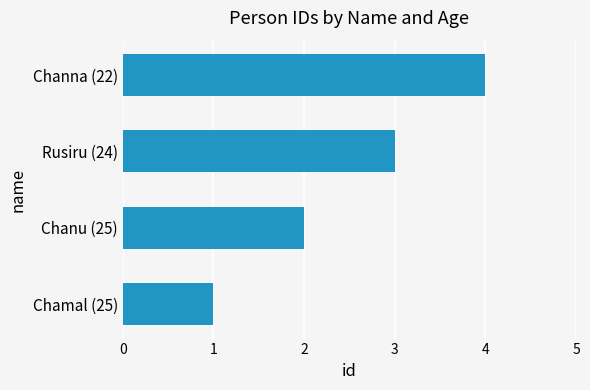

What is the maximum value shown in the chart?

4